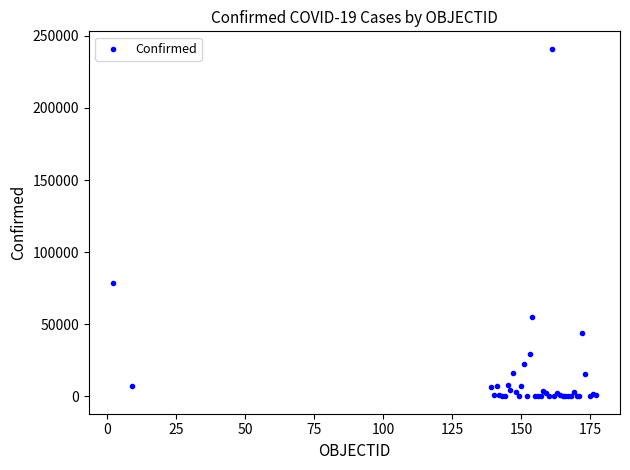

What Y value in the scatter plot is closest to 120549?

78329